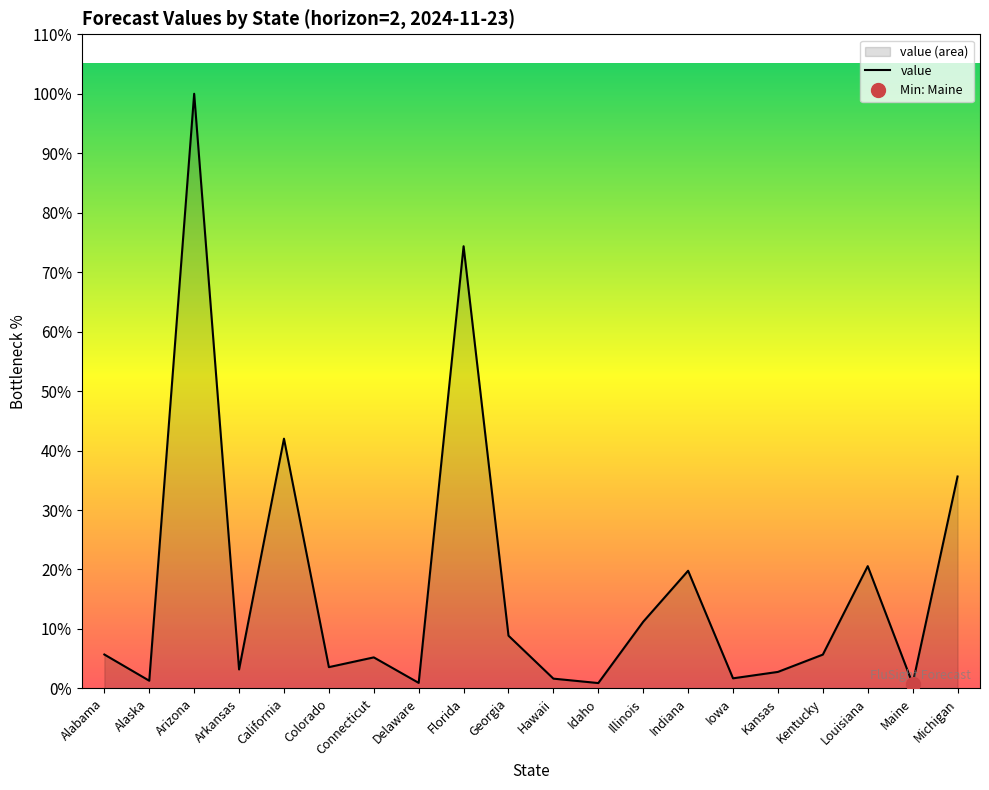

How many distinct data groups are displayed?

1